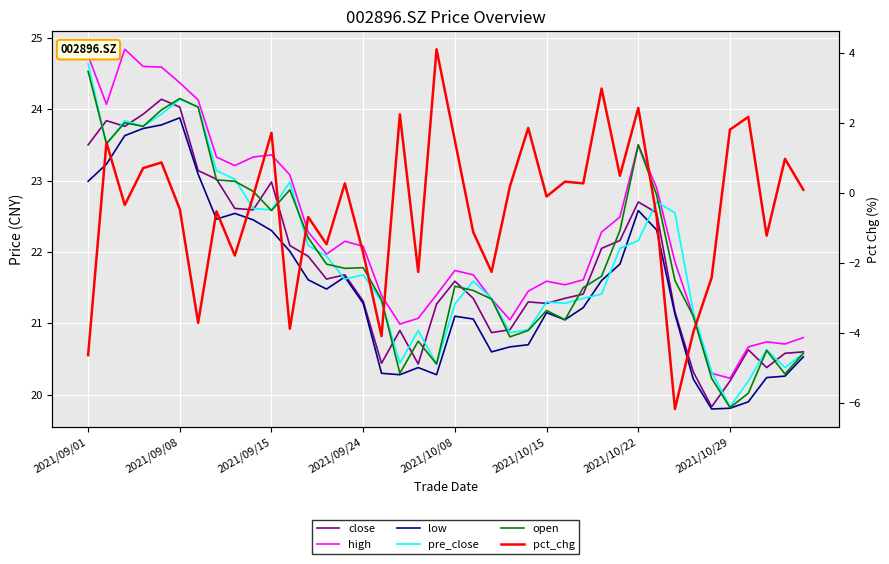

Where is pre_close nearest to the value 22?

29